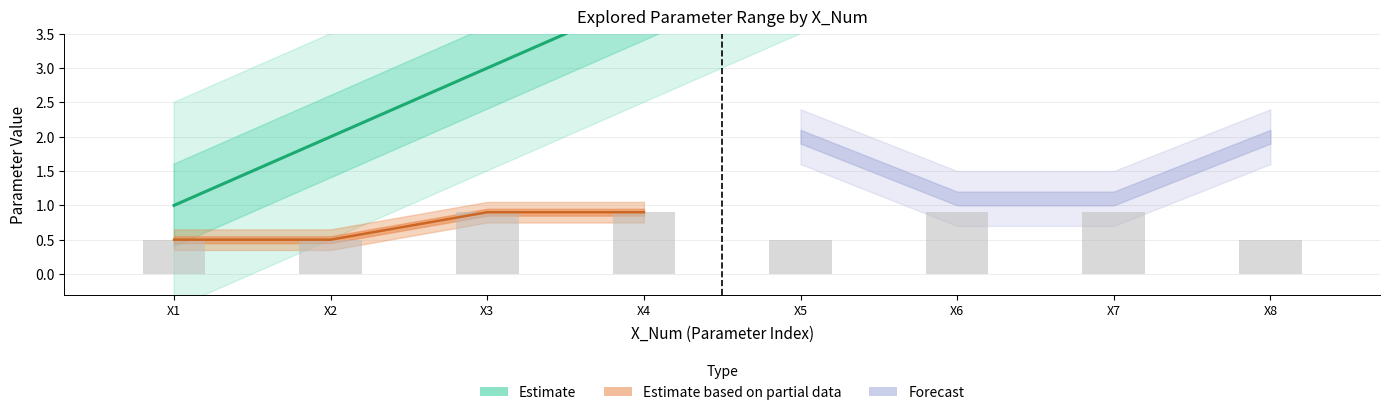

What is the difference between the maximum and second lowest values in the Min_Value series?

0.4